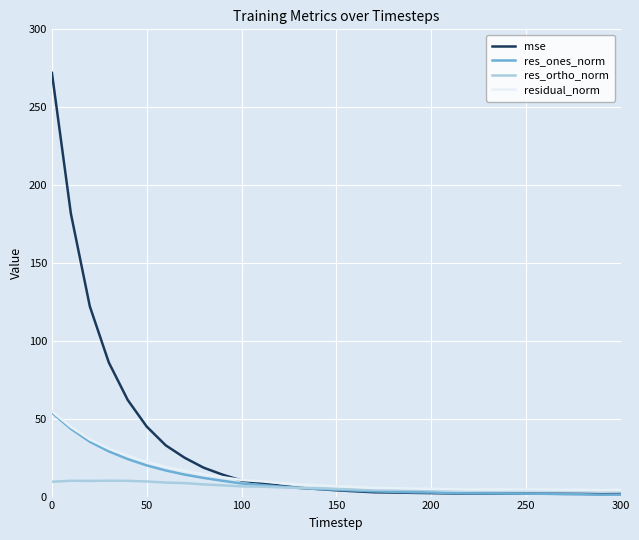

True or false: residual_norm and mse intersect in this chart.

True